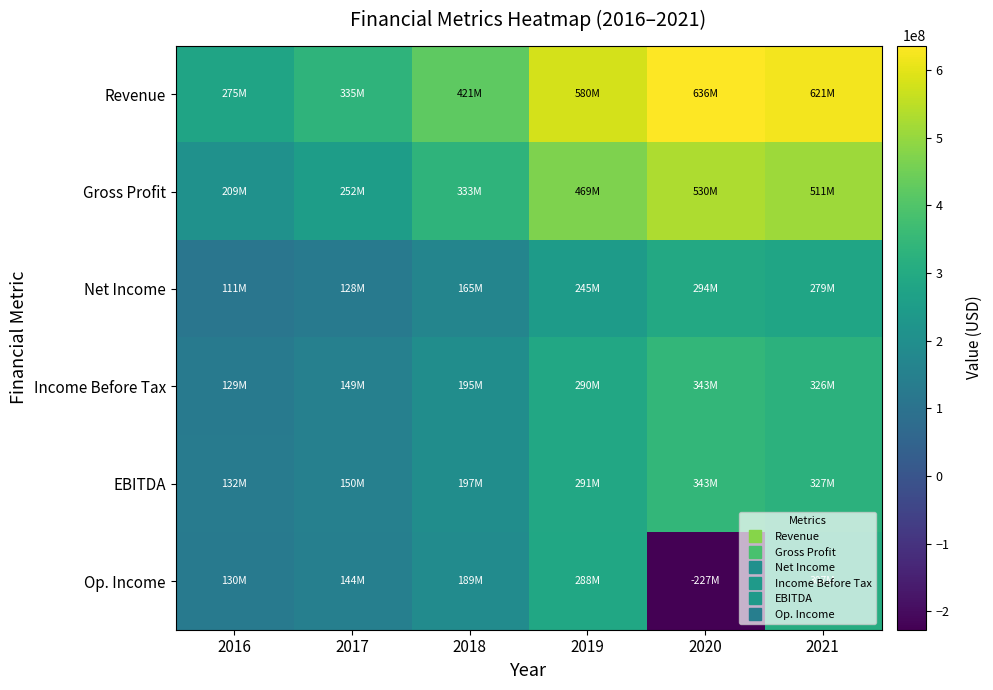

Reading left to right, transcribe all the data shown in this chart.

Revenue: 2016=275296000	2017=335037000	2018=421024000	2019=579650000	2020=635910000	2021=620953000
Gross Profit: 2016=209070000	2017=251919000	2018=333291000	2019=469158000	2020=530382000	2021=510835000
Net Income: 2016=111030000	2017=128153000	2018=165420000	2019=245451000	2020=294339000	2021=279182000
Income Before Tax: 2016=129483000	2017=149023000	2018=195468000	2019=290188000	2020=343114000	2021=325748000
EBITDA: 2016=132356000	2017=149720000	2018=196656000	2019=291307000	2020=343418000	2021=327093000
Op. Income: 2016=129901000	2017=144198000	2018=188567000	2019=287523000	2020=-227177000	2021=306775000